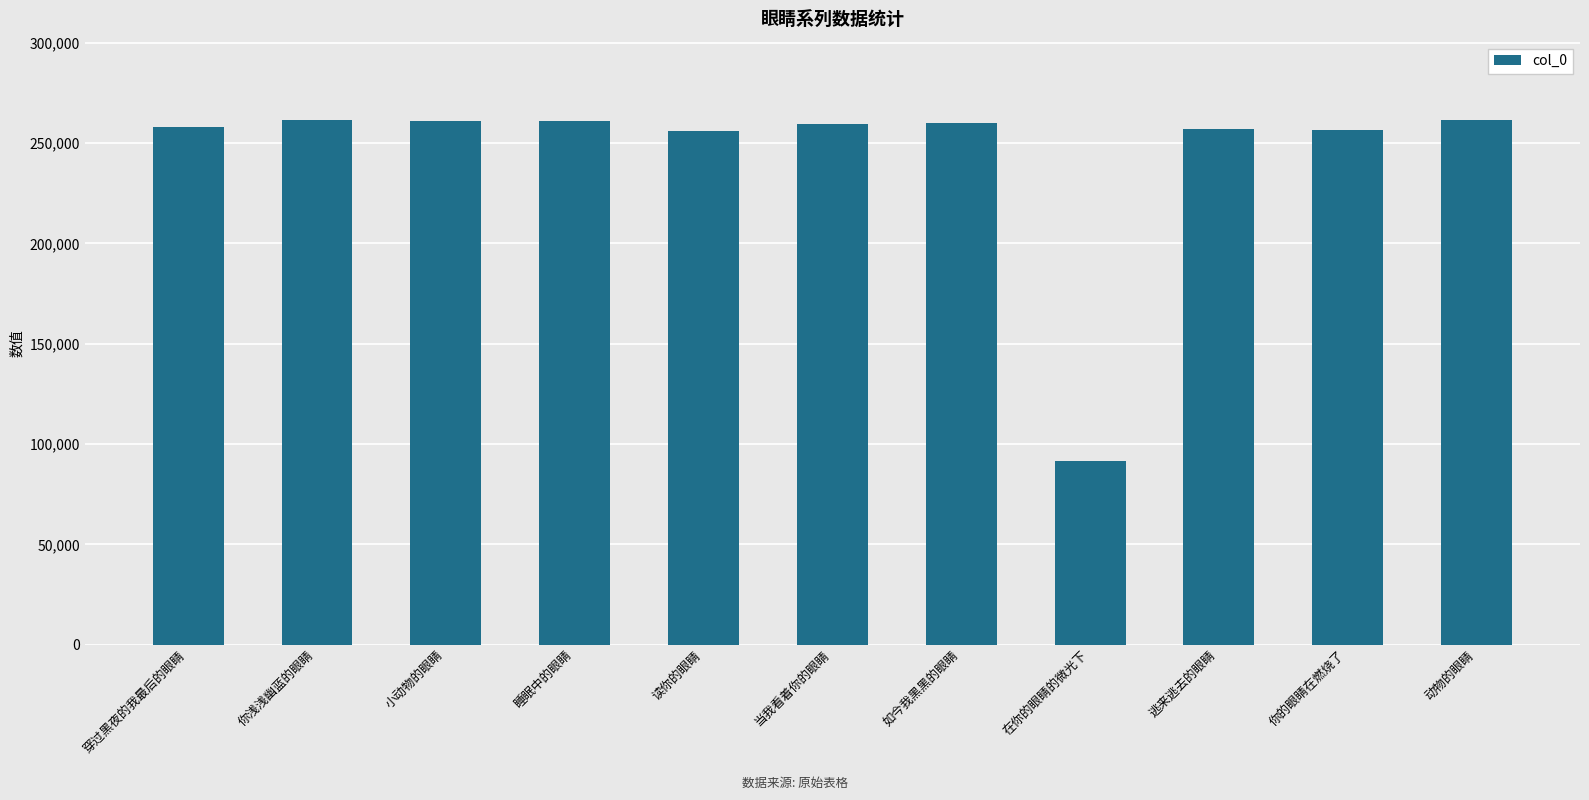

What is the ratio of the value at 当我看着你的眼睛 to the value at 在你的眼睛的微光下?

2.8